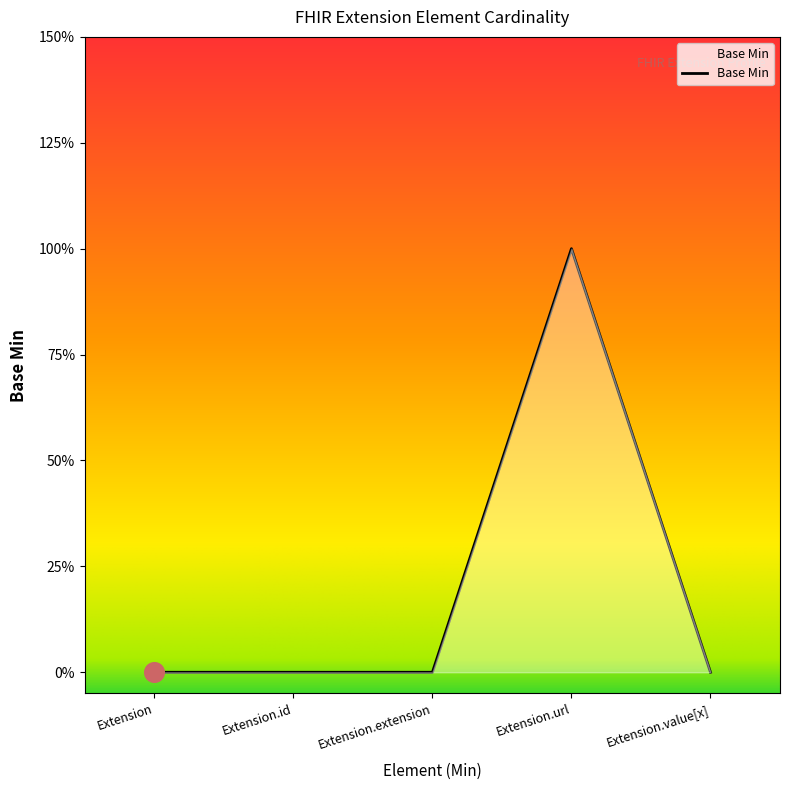

Which has a higher value, Extension.extension or Extension.url?

Extension.url